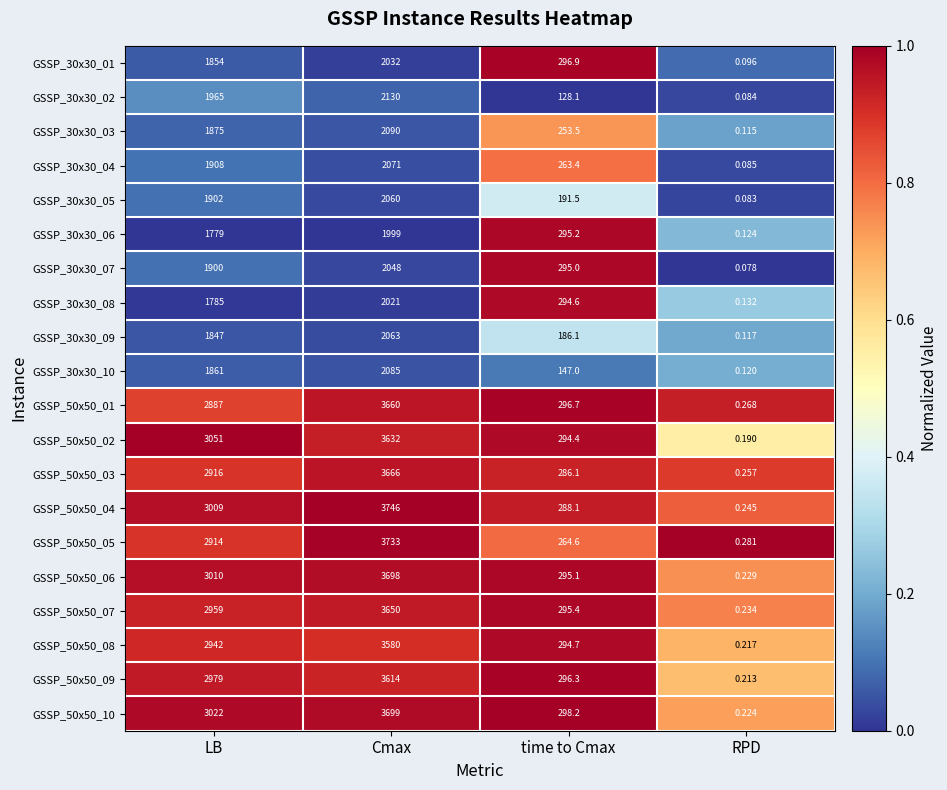

At which category is the sum across all series the highest?

Cmax